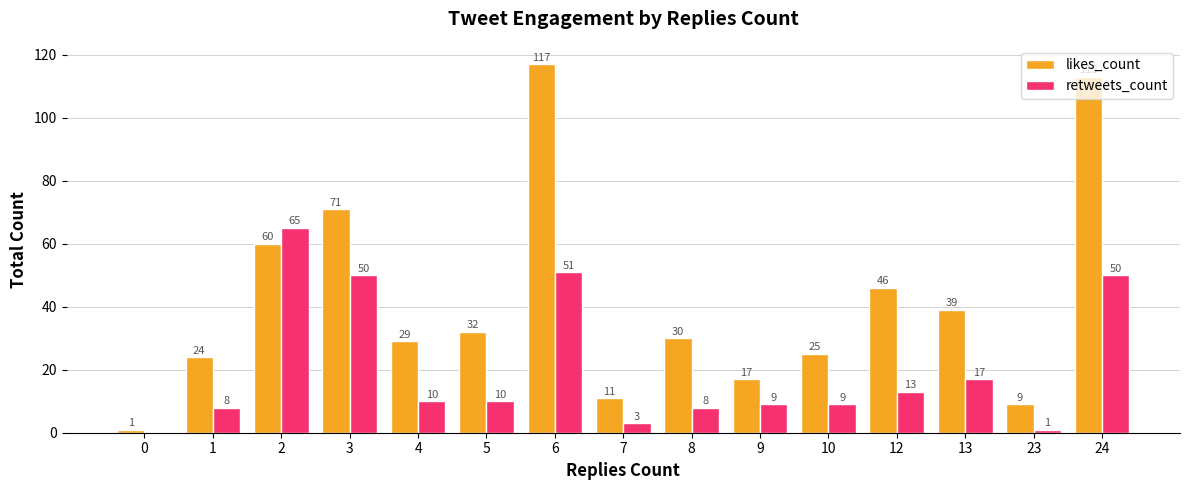

Where is likes_count nearest to the value 59?

2